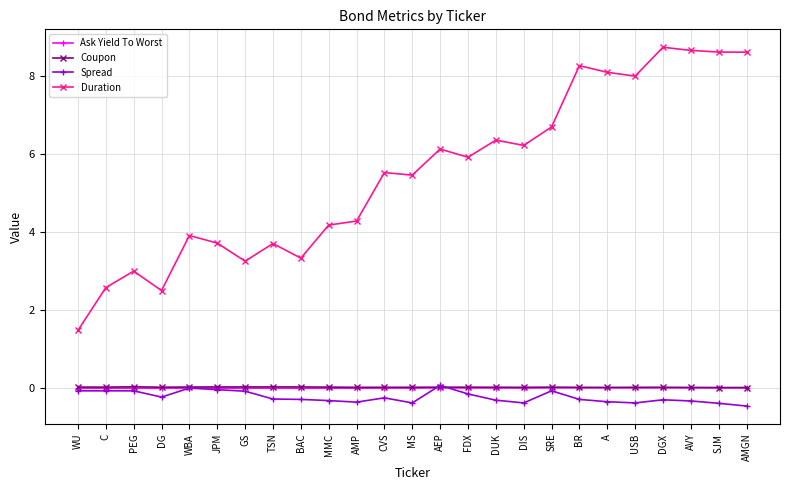

True or false: Duration and Coupon cross at least once.

False